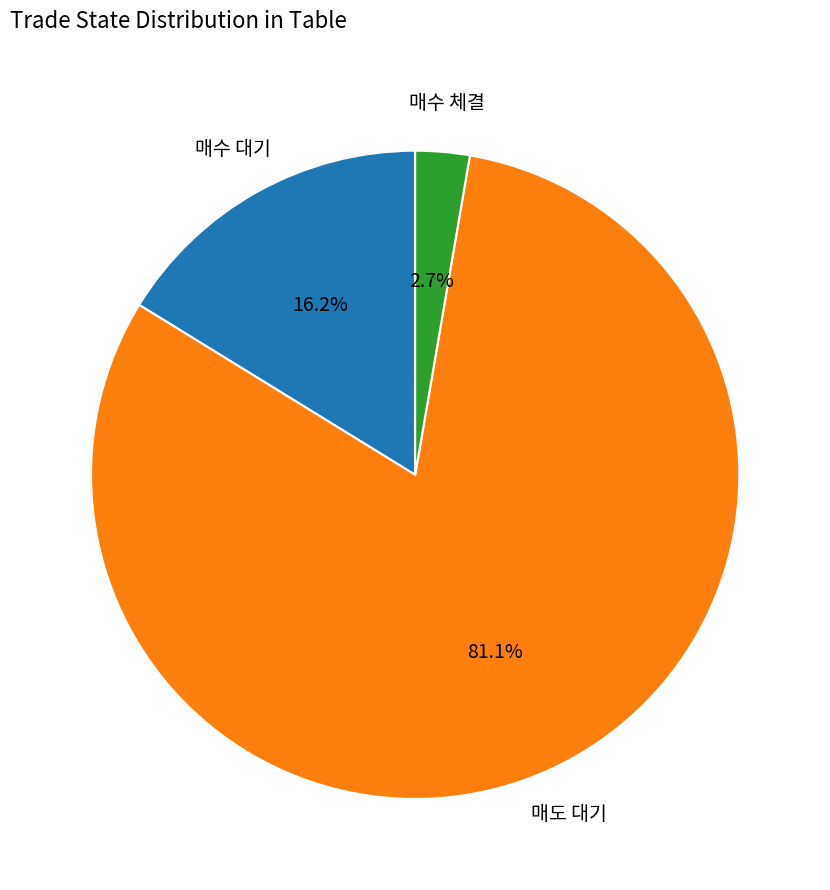

Does any single category account for the majority?

Yes